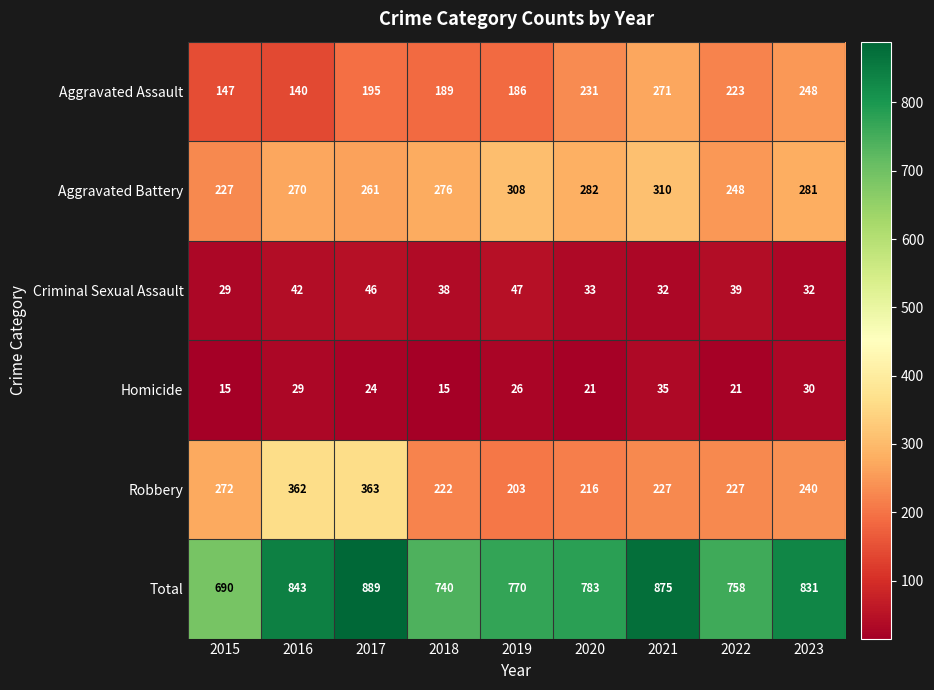

Which series changed the most between 2017 and 2023?

Robbery